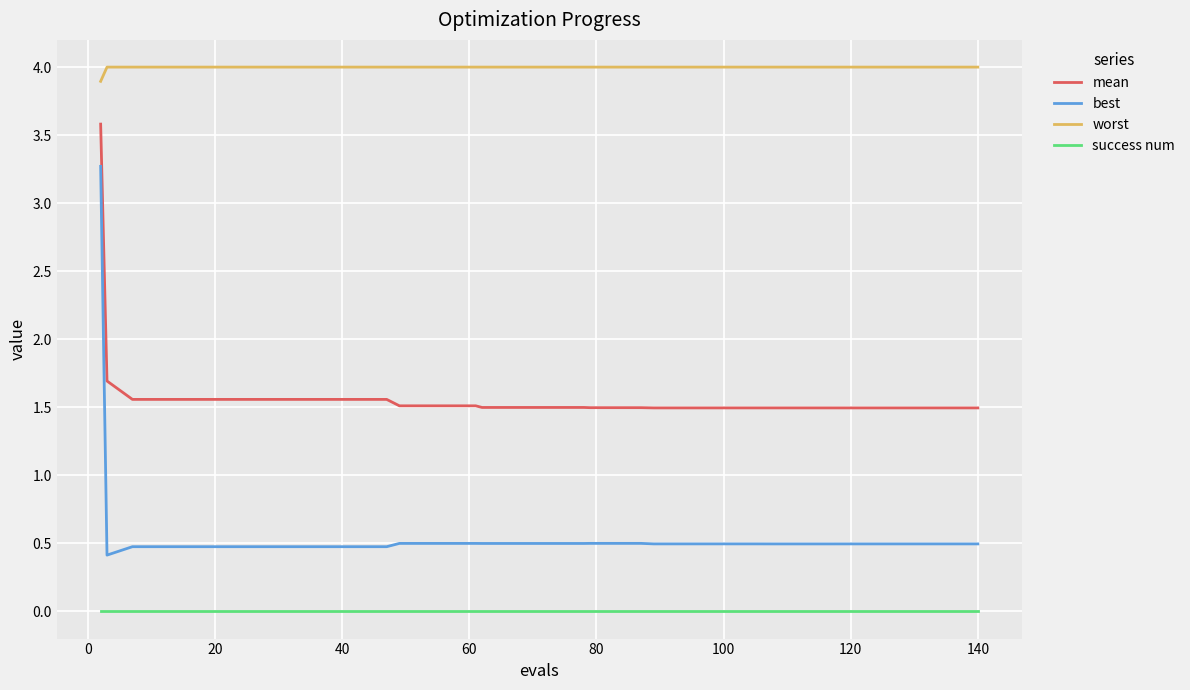

Which series has the largest range (max minus min)?

best